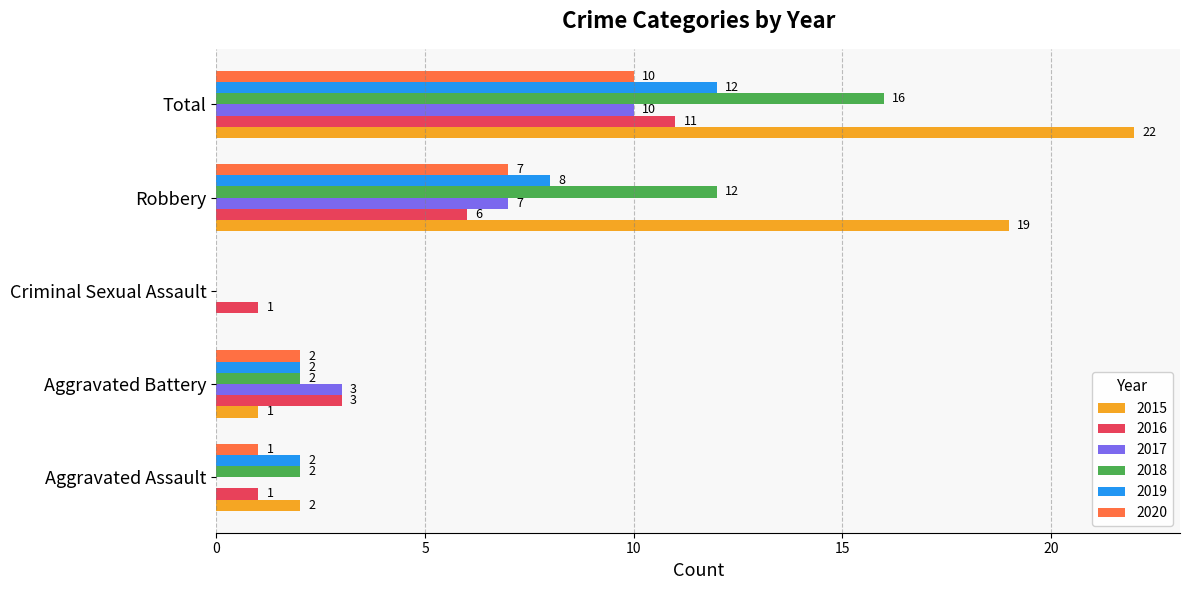

What is the total value across all series at Robbery?

59